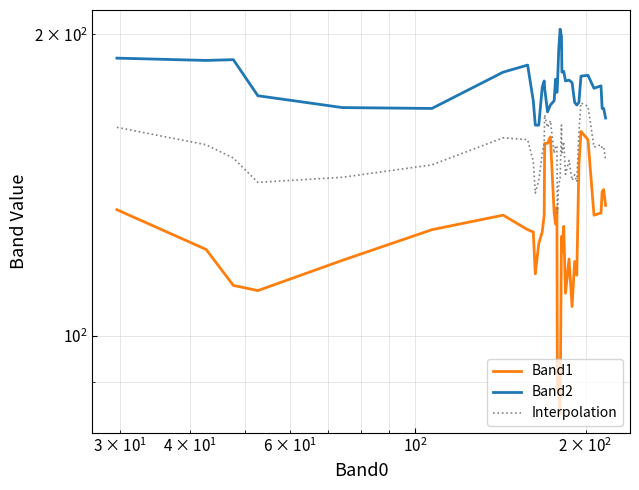

At $\mathdefault{10^{2}}$, list the series in order from largest to smallest.

Band2, Interpolation, Band1